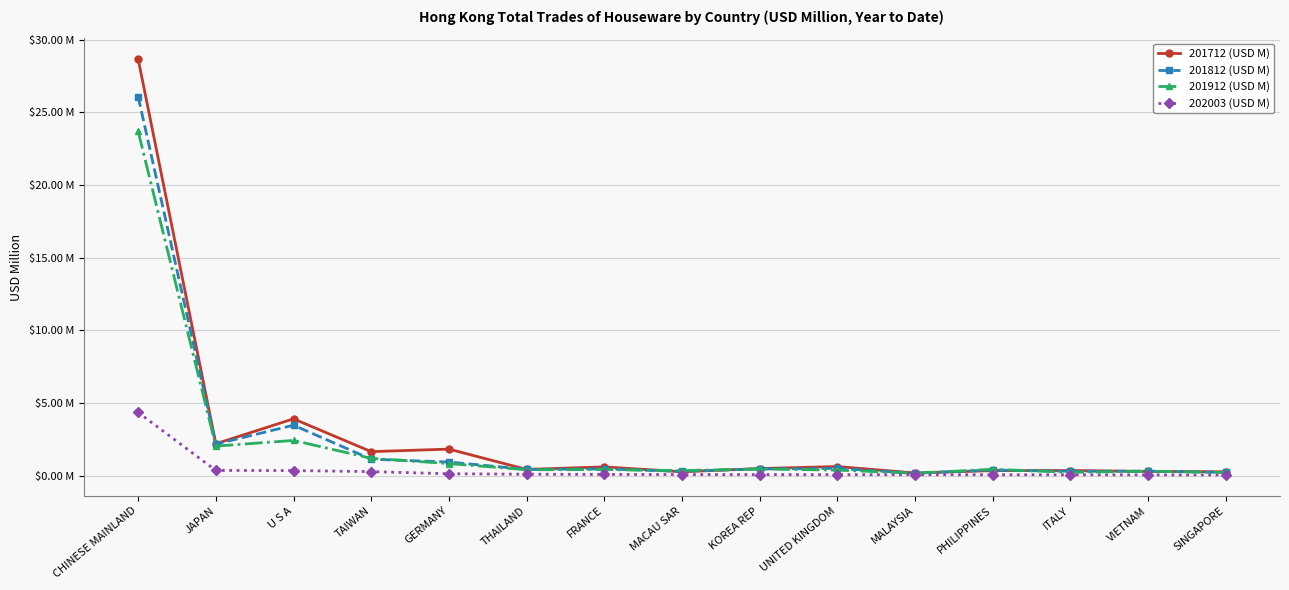

At how many categories does at least one series exceed 11?

1